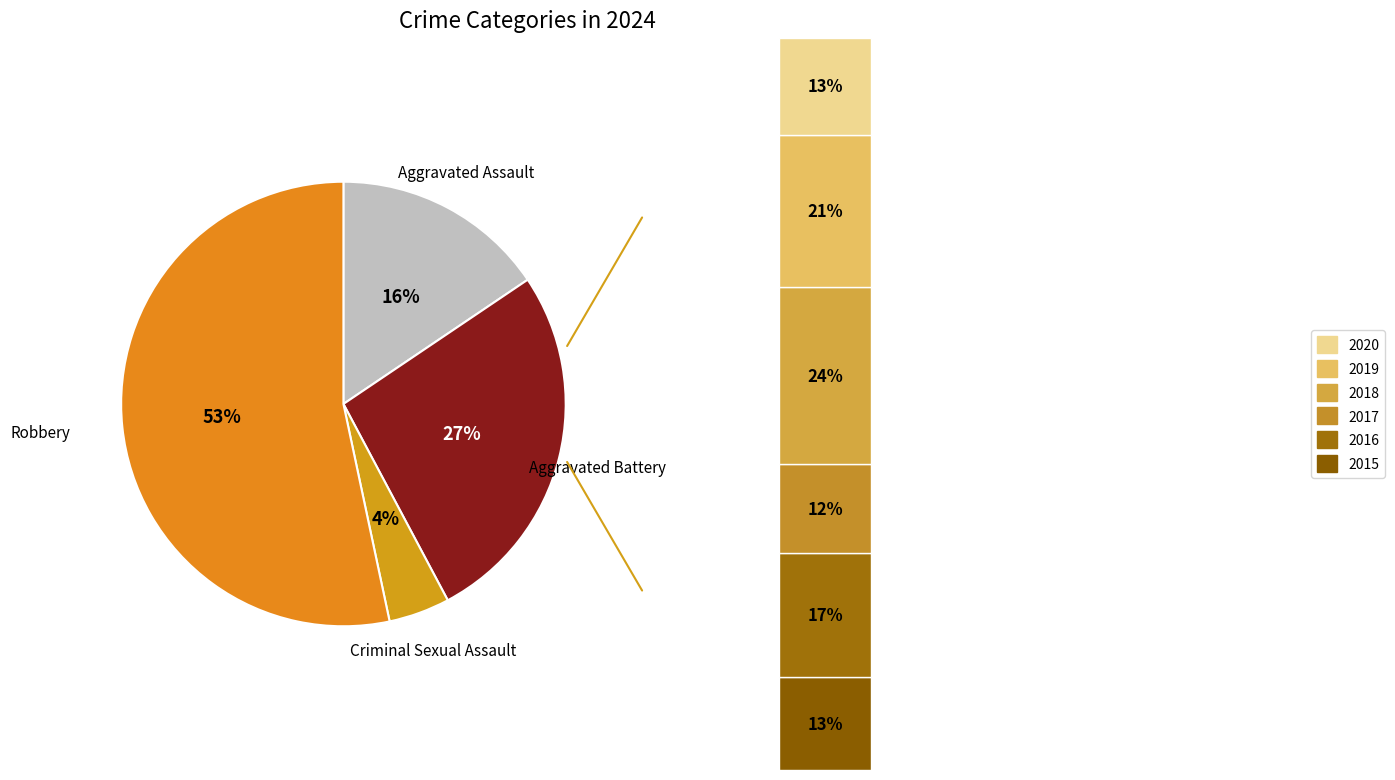

To the nearest percent, what portion does Robbery represent?

53%